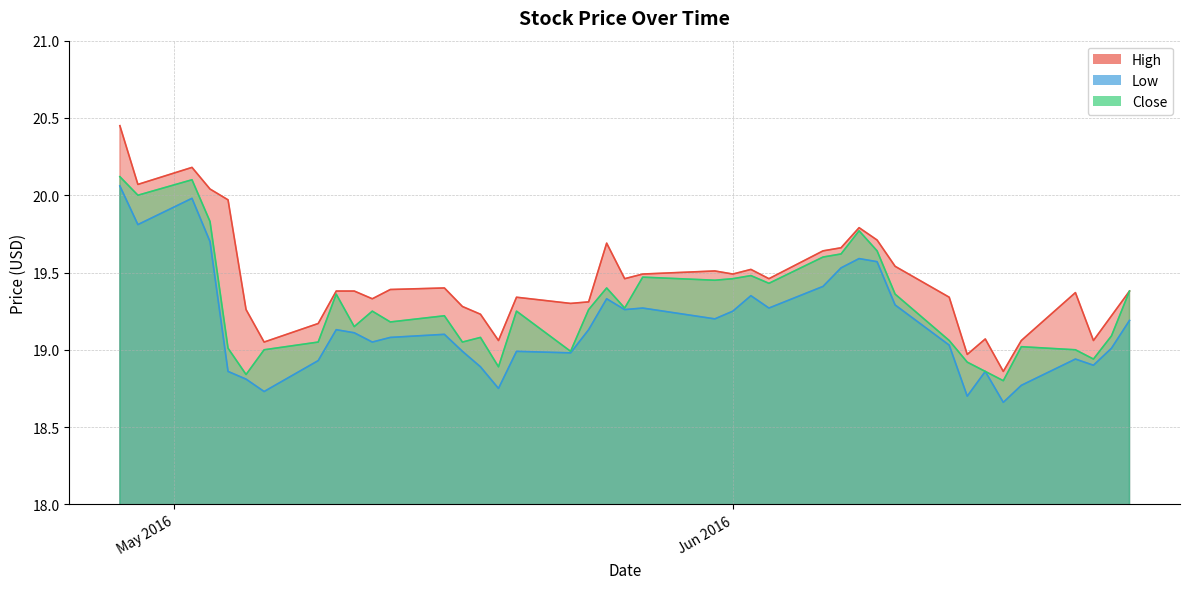

Where is the first local maximum for High?

2016-05-02